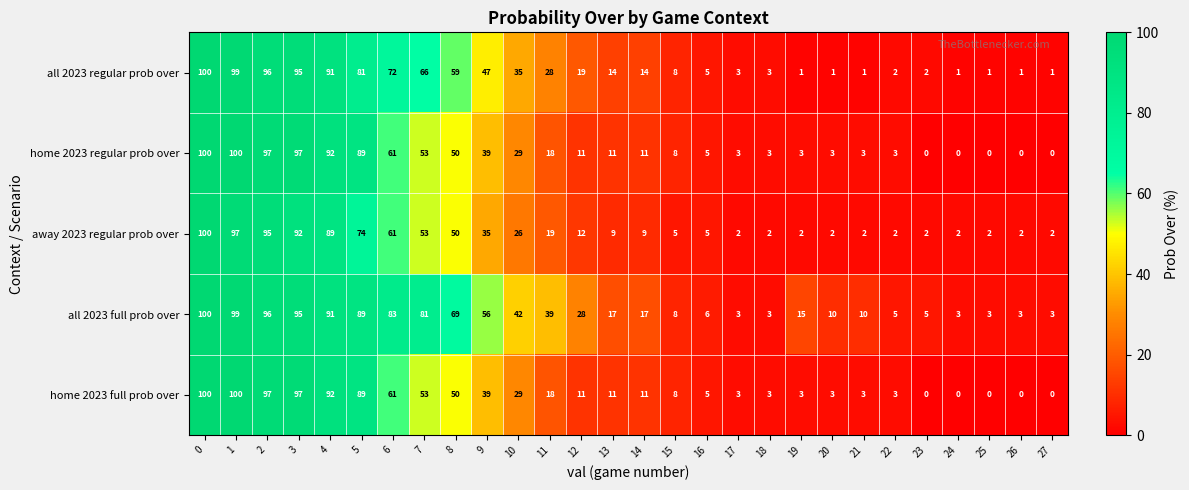

The value of away 2023 regular prob over at 17 is 2. True or false?

True